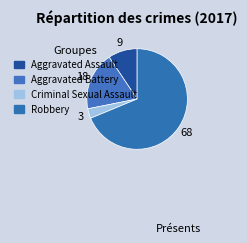

How much of the chart is everything except Criminal Sexual Assault?

96.9%